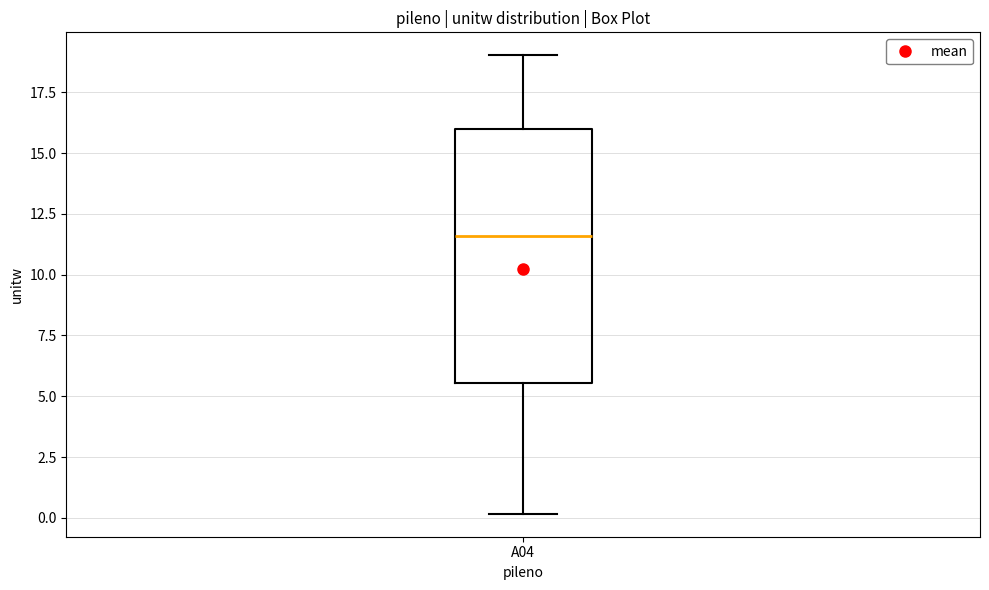

Where is the upper edge of the box for A04 on the y-axis? The values are not printed on the chart, so give them approximately, as read against the axis.

16.0